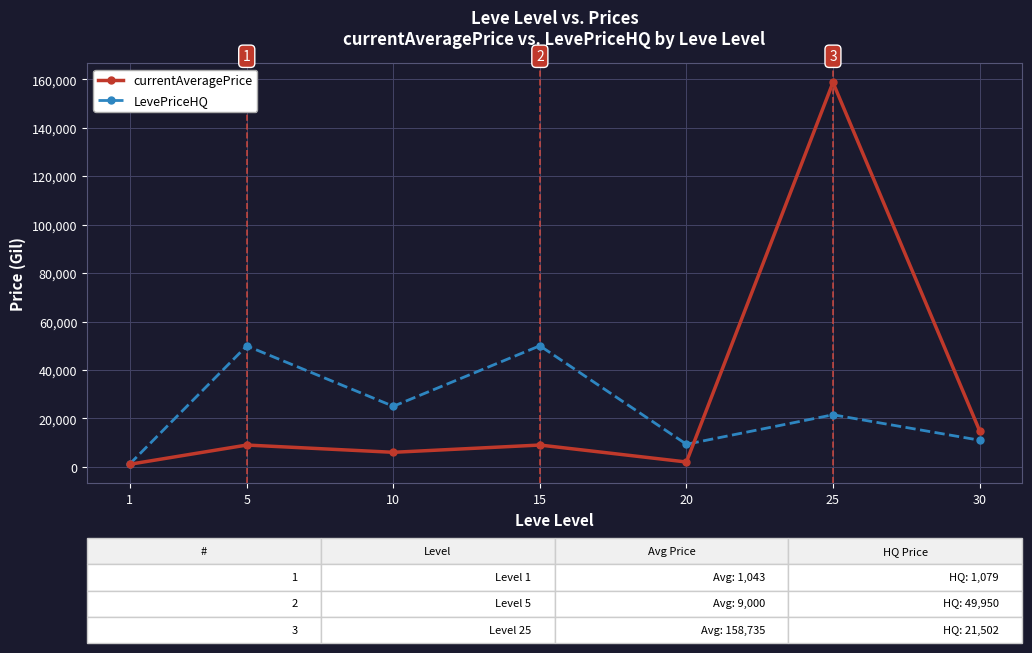

True or false: currentAveragePrice has a value of 158735.1 at 25.

True